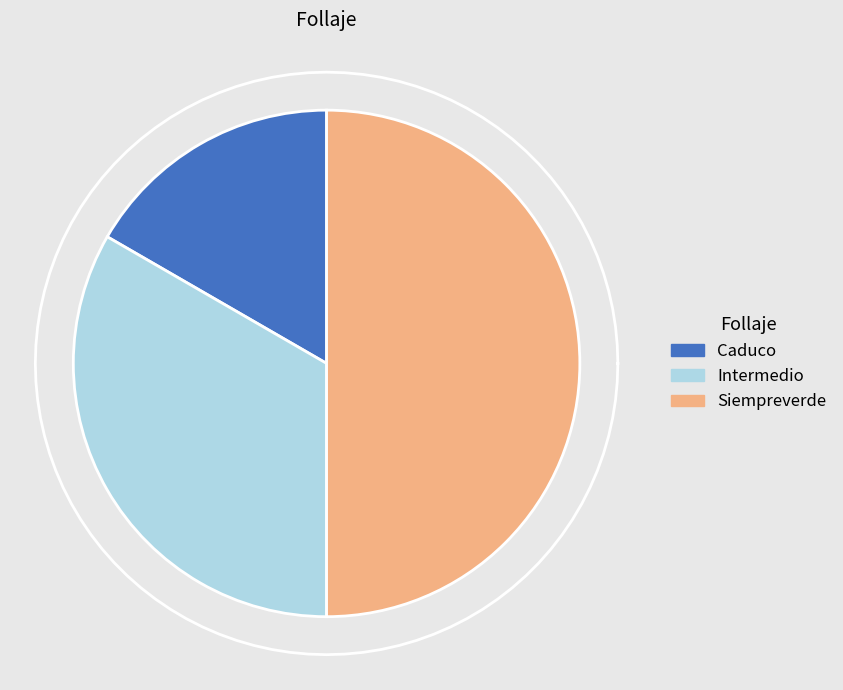

True or false: Caduco accounts for 30% of the total.

False